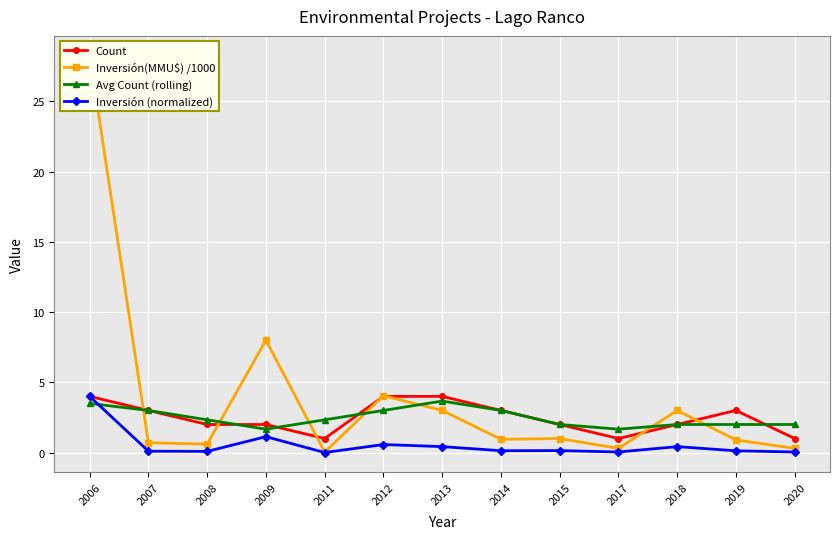

What is the sum of all Inversión (normalized) values?

7.2